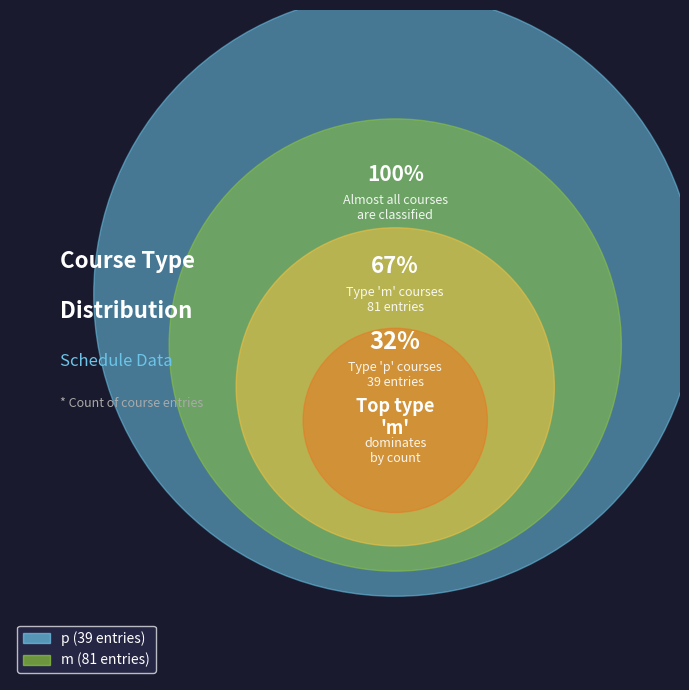

Which category has the biggest portion of the pie?

m